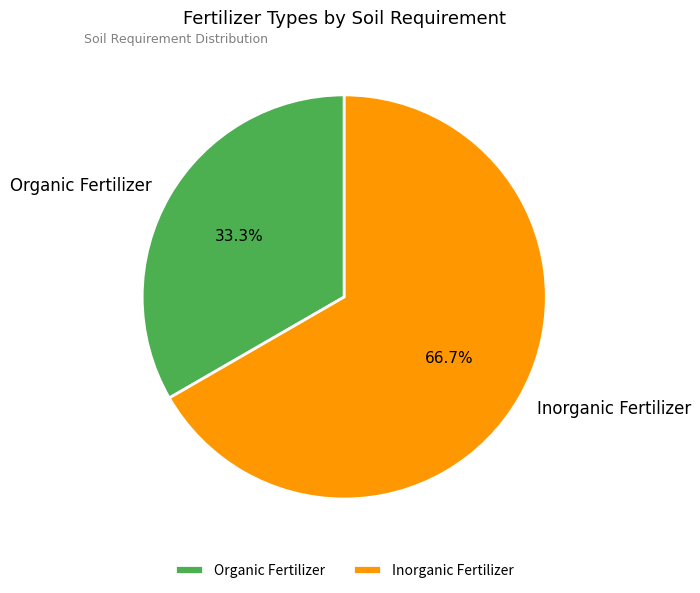

Rank the categories by value from lowest to highest.

Organic Fertilizer, Inorganic Fertilizer